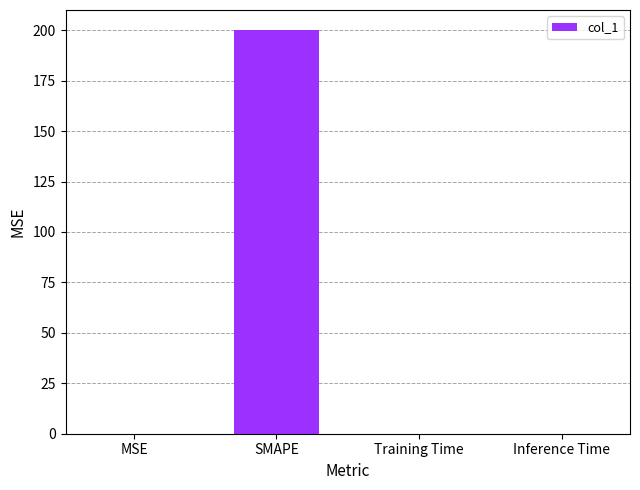

Is it true that the value at SMAPE is 200.0?

True